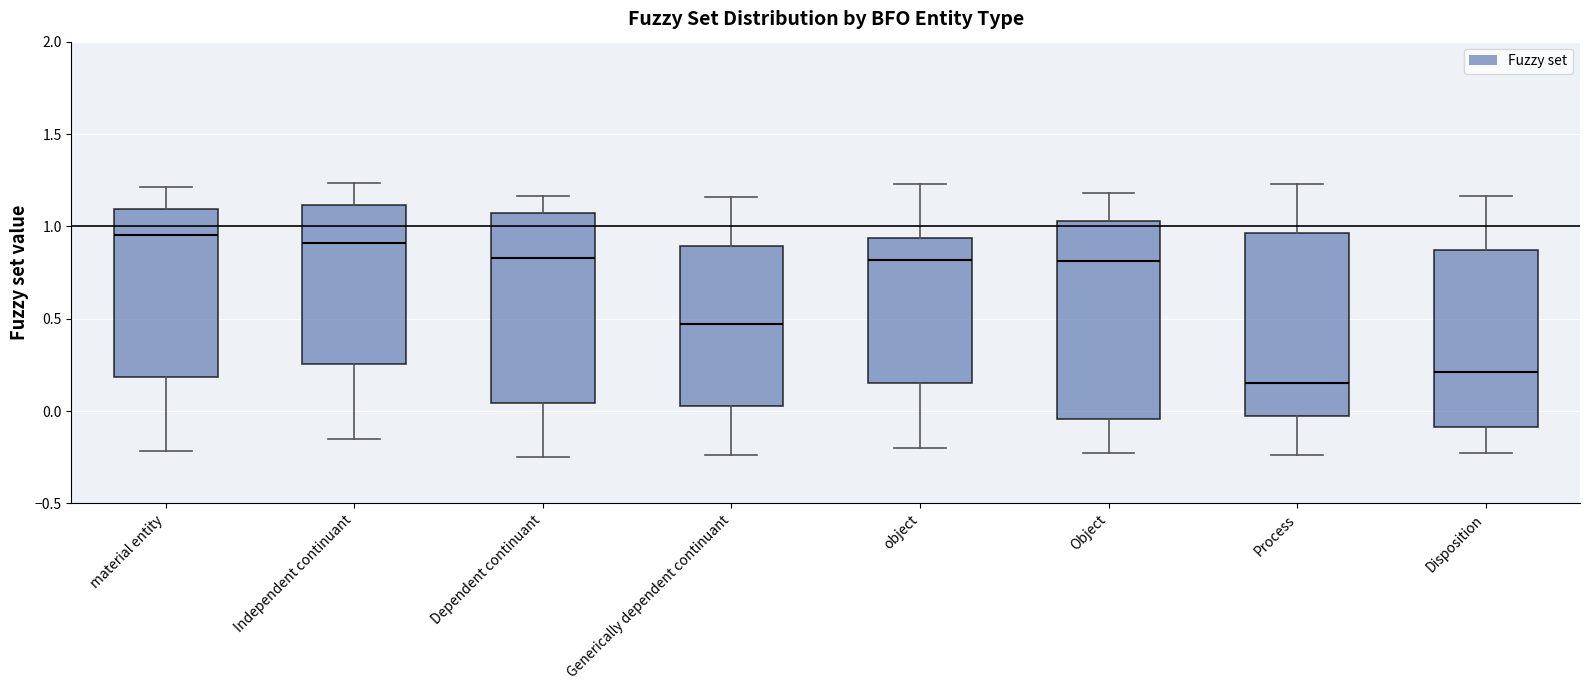

Reading left to right, read every box against the y-axis: the position of its median line, the range the box covers, and the ends of its whiskers. The values are not printed on the chart, so give them approximately, as read against the axis.

material entity: median 0.95, box 0.20 to 1.10, whiskers -0.20 to 1.20
Independent continuant: median 0.90, box 0.25 to 1.10, whiskers -0.15 to 1.25
Dependent continuant: median 0.85, box 0.05 to 1.05, whiskers -0.25 to 1.15
Generically dependent continuant: median 0.45, box 0.05 to 0.90, whiskers -0.25 to 1.15
object: median 0.80, box 0.15 to 0.95, whiskers -0.20 to 1.25
Object: median 0.80, box -0.05 to 1.05, whiskers -0.25 to 1.20
Process: median 0.15, box -0.05 to 0.95, whiskers -0.25 to 1.25
Disposition: median 0.20, box -0.10 to 0.85, whiskers -0.25 to 1.15